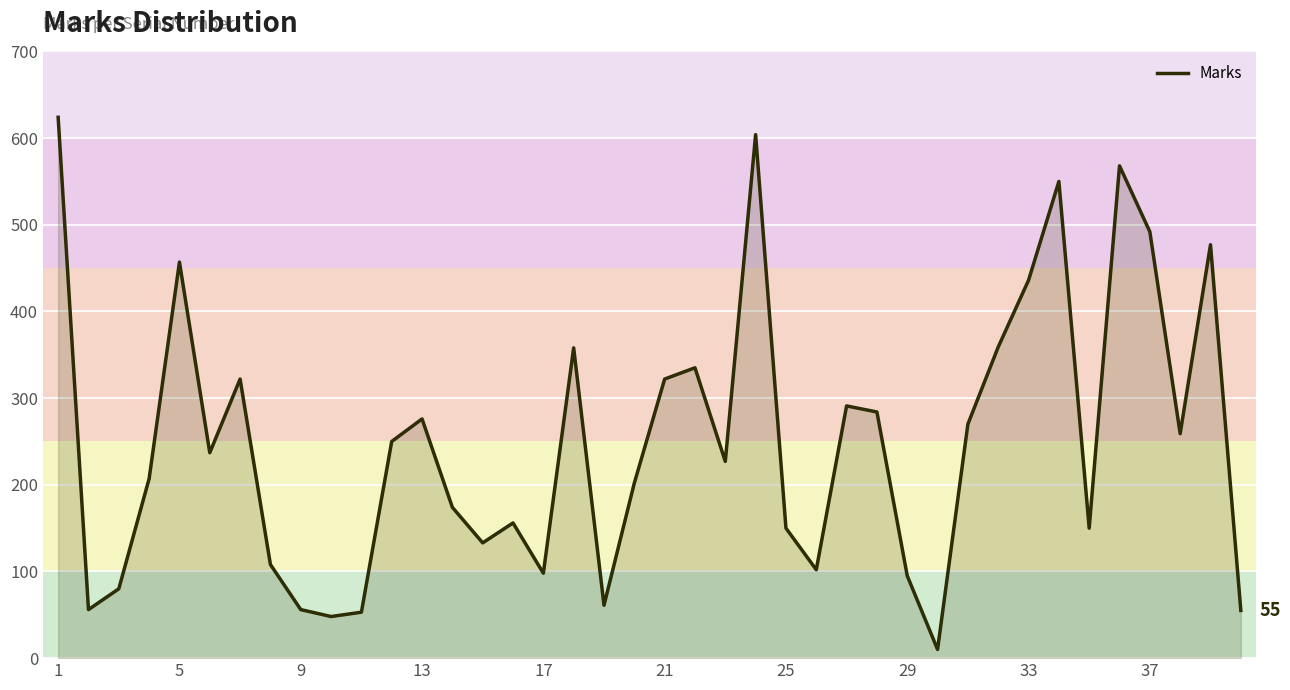

What is the greatest value displayed?

624